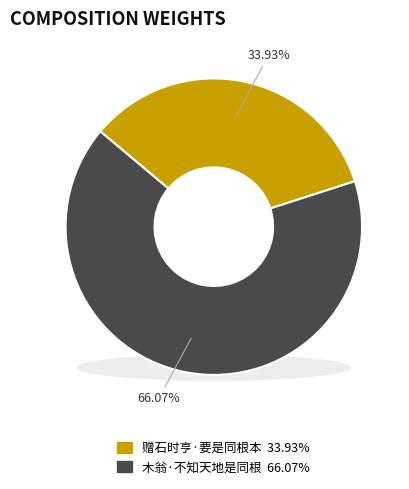

How many segments does this pie chart have?

2